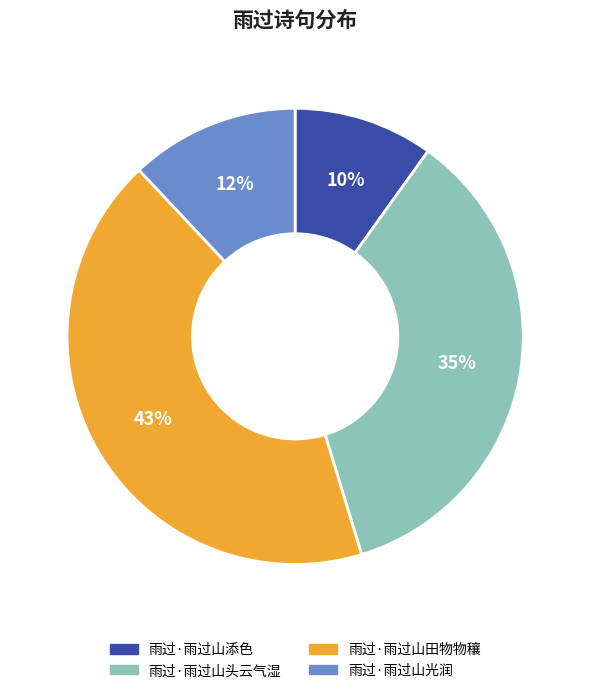

Which category has the smallest portion of the pie?

雨过·雨过山添色